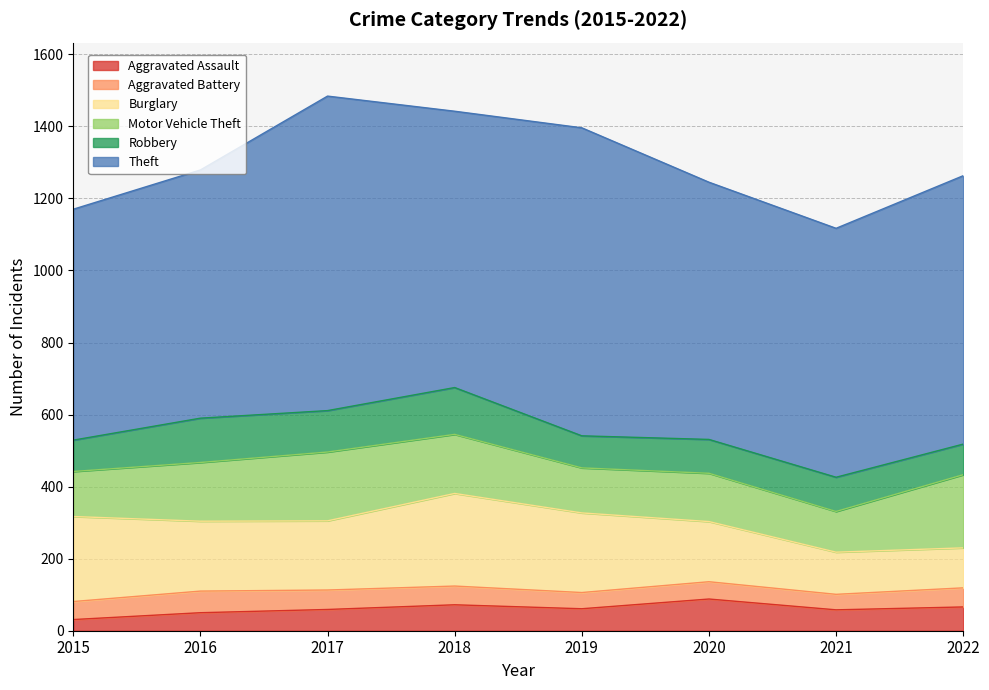

What is the maximum value shown in the chart?

873